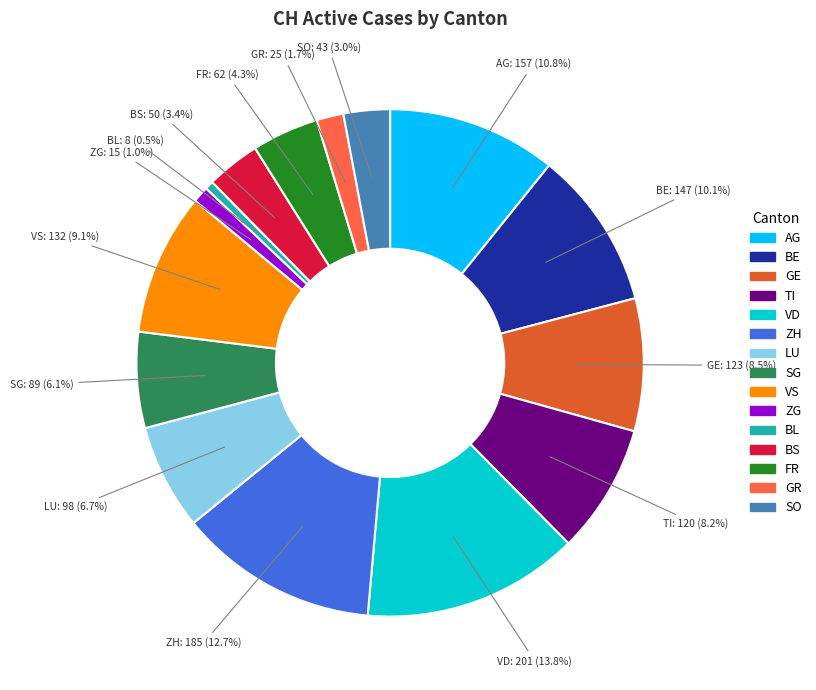

Count the number of slices in the pie.

15